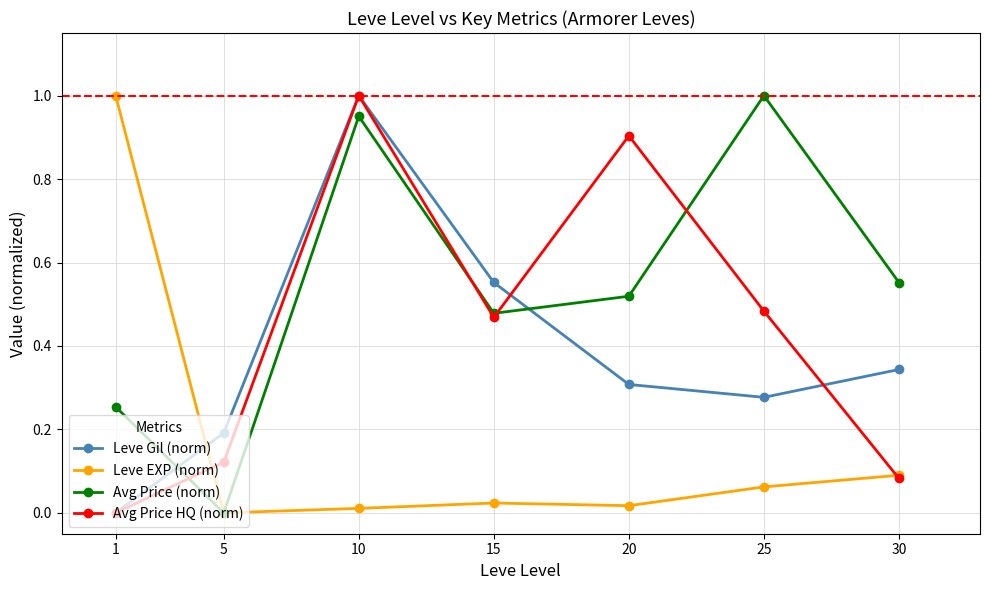

Rank the series by their average value, from lowest to highest.

Leve EXP (norm), Leve Gil (norm), Avg Price HQ (norm), Avg Price (norm)